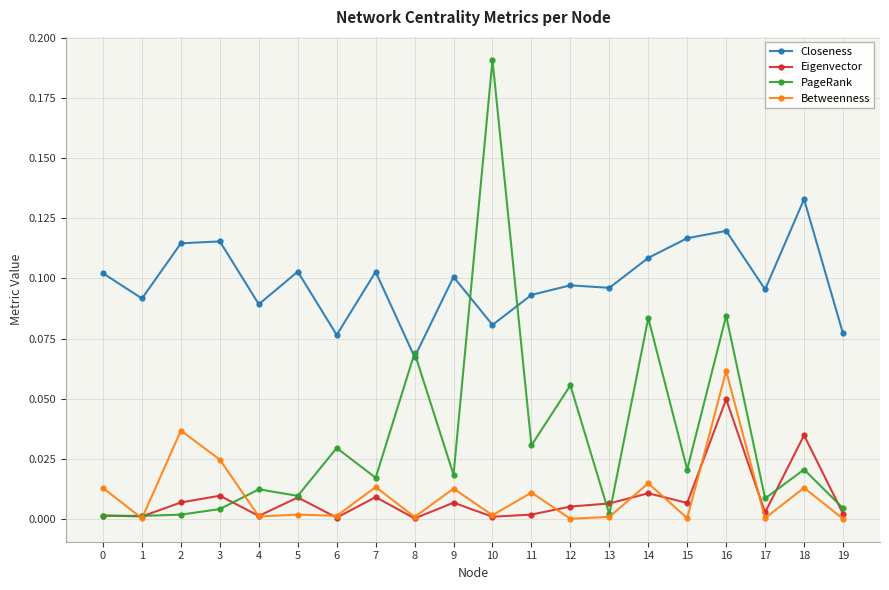

Where is the first local maximum for Betweenness?

2